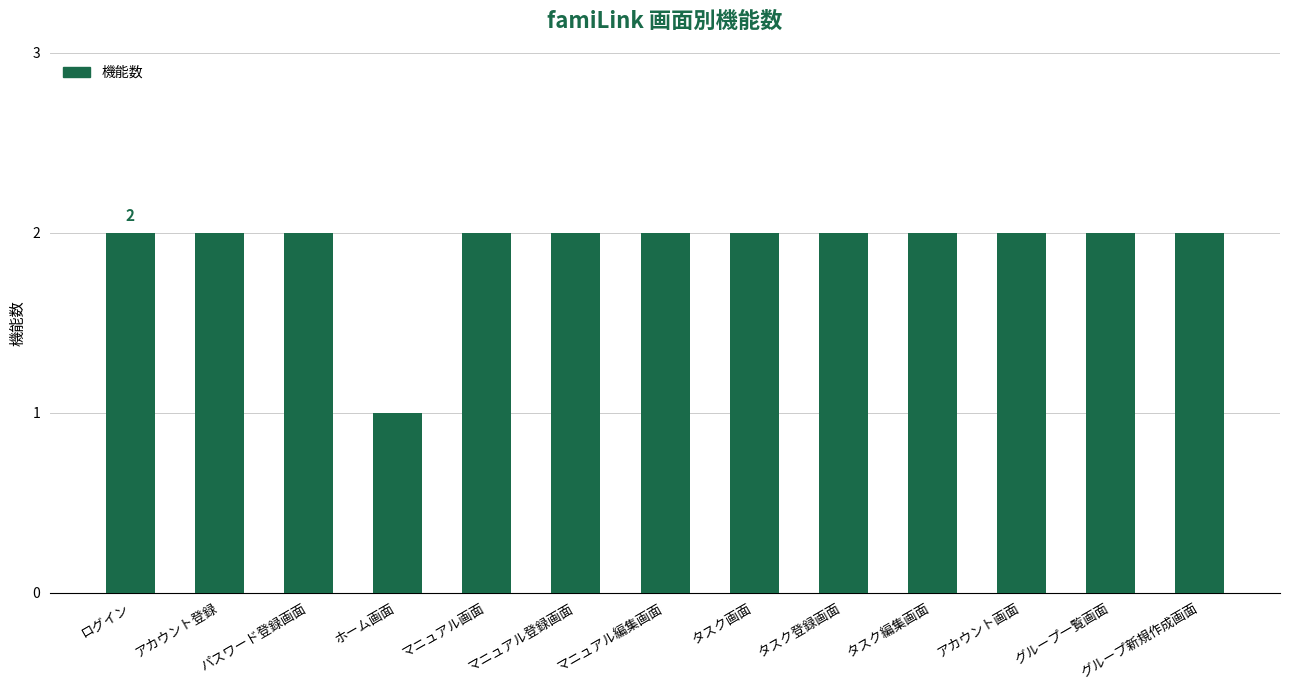

How many data points does each series have?

13